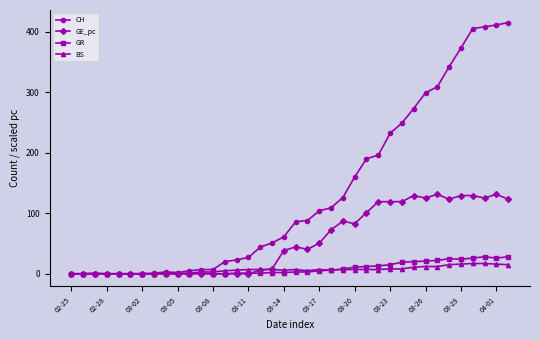

How many data points in CH are less than 86?

19